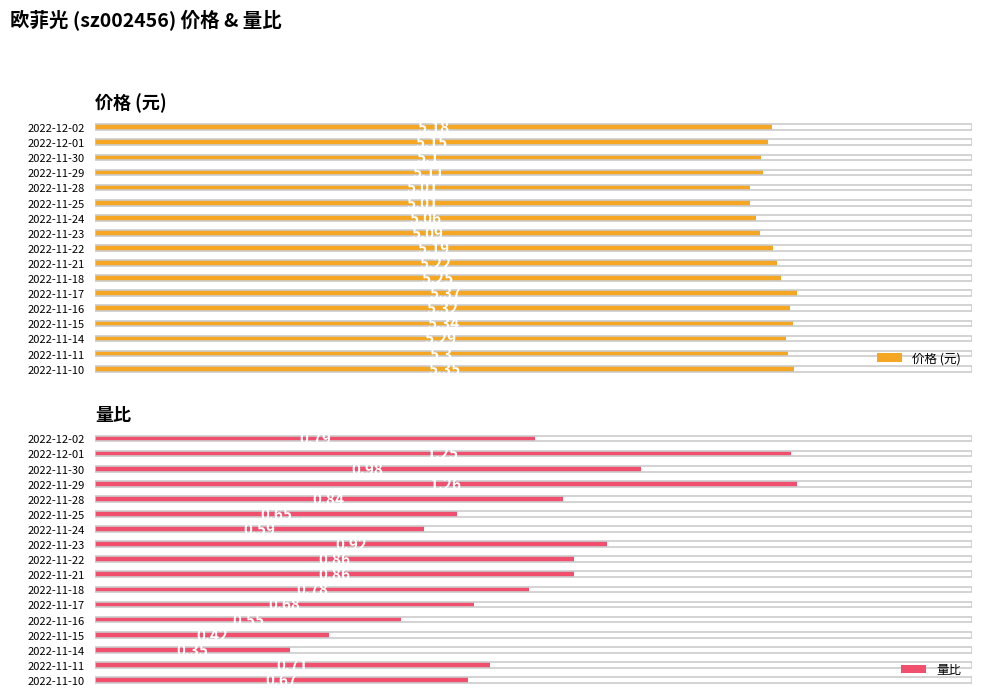

At how many categories does at least one series exceed 4?

17